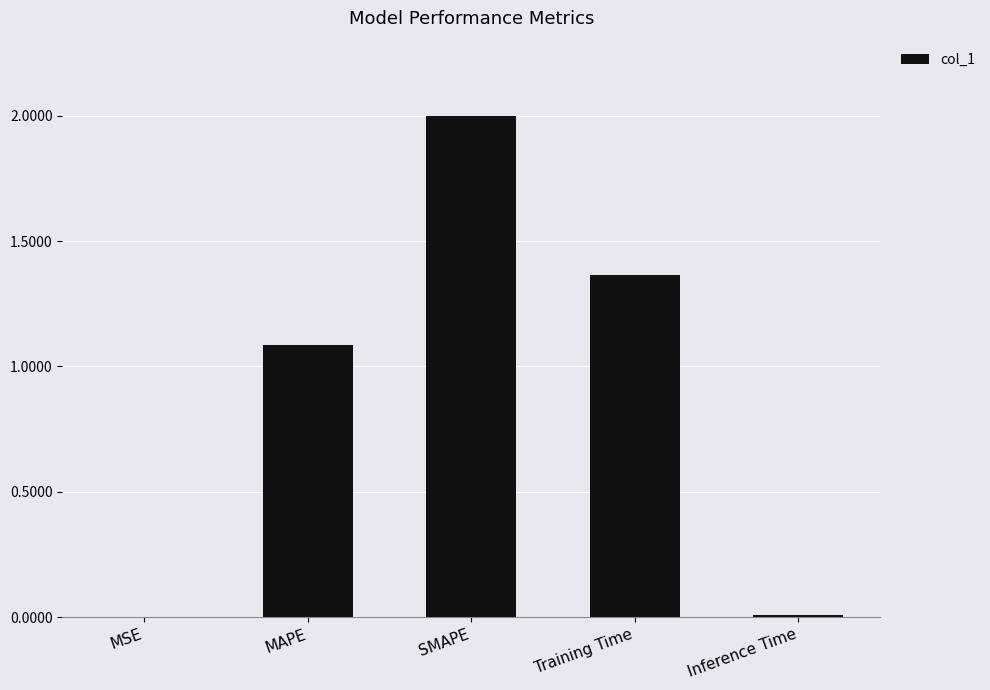

What is the sum of all values?

4.5